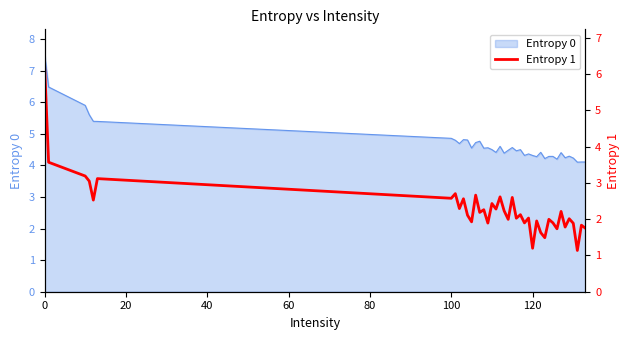

What is the minimum value for Entropy 0?

4.1